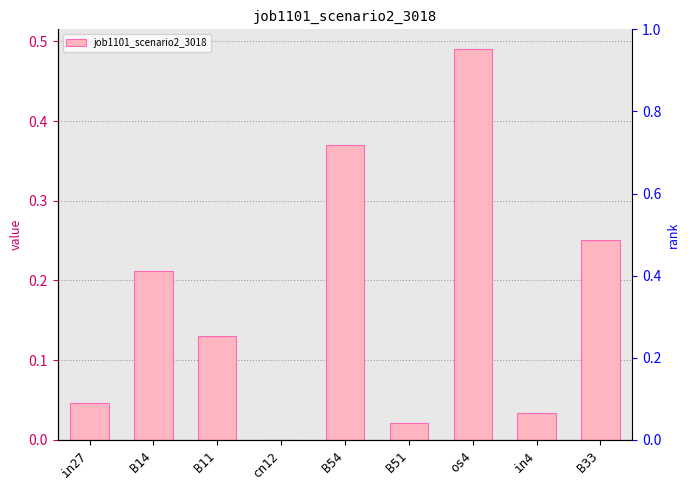

What is the sum of all values?

1.6